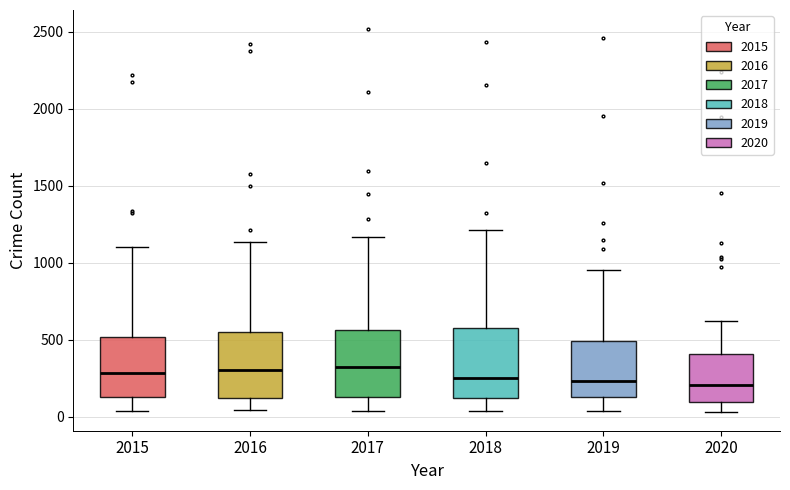

Reading left to right, transcribe this box plot: for each box, give where its median line is, the range the box spans, and where its two whiskers end, as read against the y-axis. The values are not printed on the chart, so give them approximately, as read against the axis.

2015: median 300, box 150 to 500, whiskers 50 to 1100
2016: median 300, box 100 to 550, whiskers 50 to 1150
2017: median 300, box 150 to 550, whiskers 50 to 1150
2018: median 250, box 100 to 550, whiskers 50 to 1200
2019: median 250, box 100 to 500, whiskers 50 to 950
2020: median 200, box 100 to 400, whiskers 50 to 600